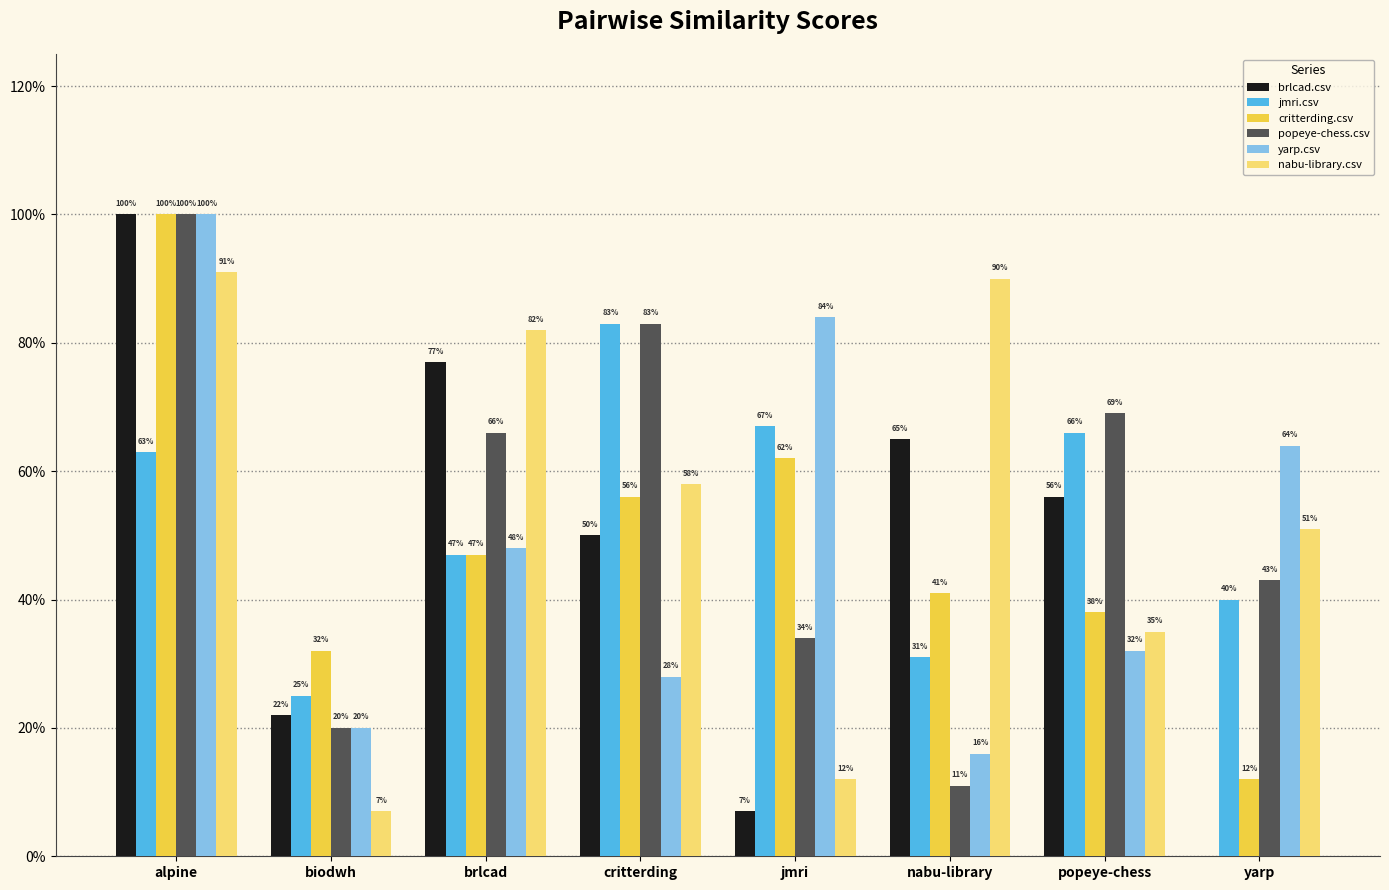

What are all the series names shown in the legend?

brlcad.csv, jmri.csv, critterding.csv, popeye-chess.csv, yarp.csv, nabu-library.csv